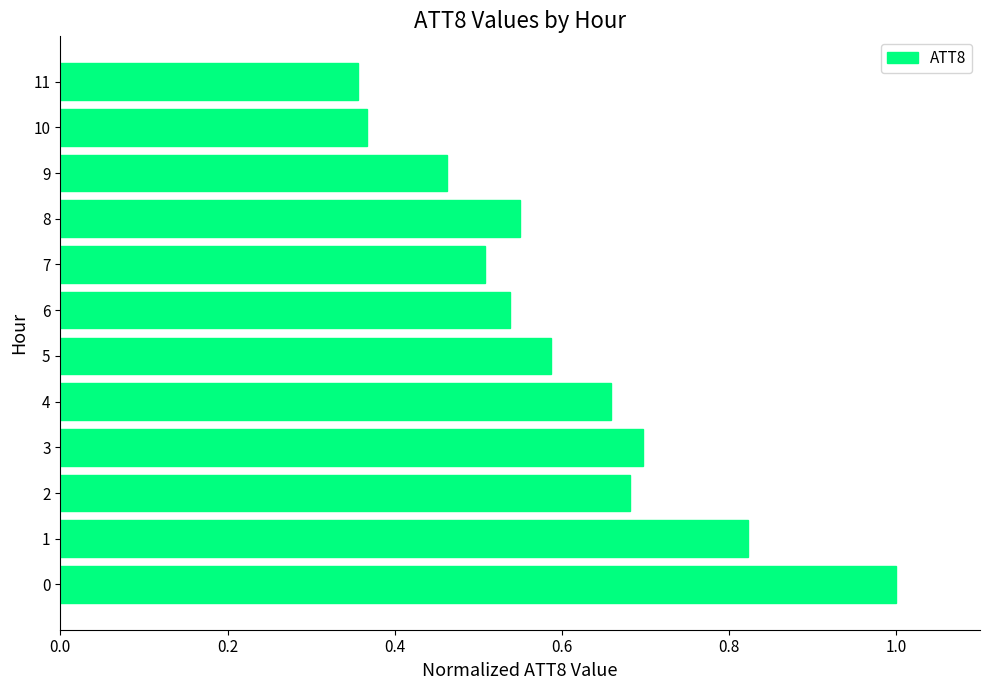

The value at 6 is 1.0. True or false?

False